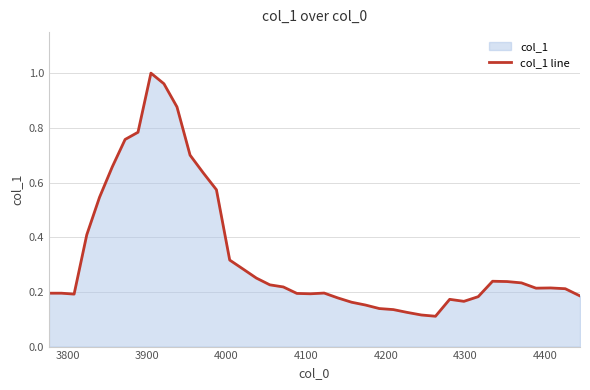

Reading left to right, what are all the values shown in this chart?

0.2	0.2	0.2	0.4	0.5	0.7	0.8	0.8	1.0	1.0	0.9	0.7	0.6	0.6	0.3	0.3	0.3	0.2	0.2	0.2	0.2	0.2	0.2	0.2	0.2	0.1	0.1	0.1	0.1	0.1	0.2	0.2	0.2	0.2	0.2	0.2	0.2	0.2	0.2	0.2